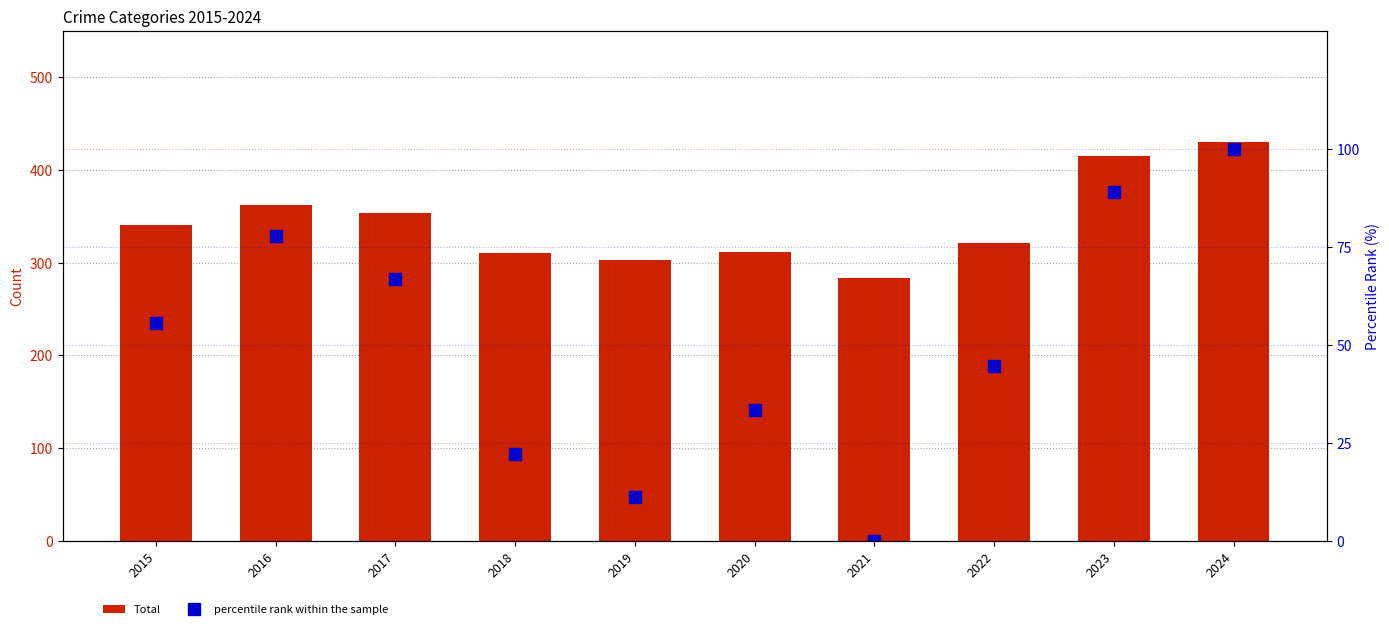

What is the difference between the maximum and minimum values in the percentile rank within the sample series?

100.0